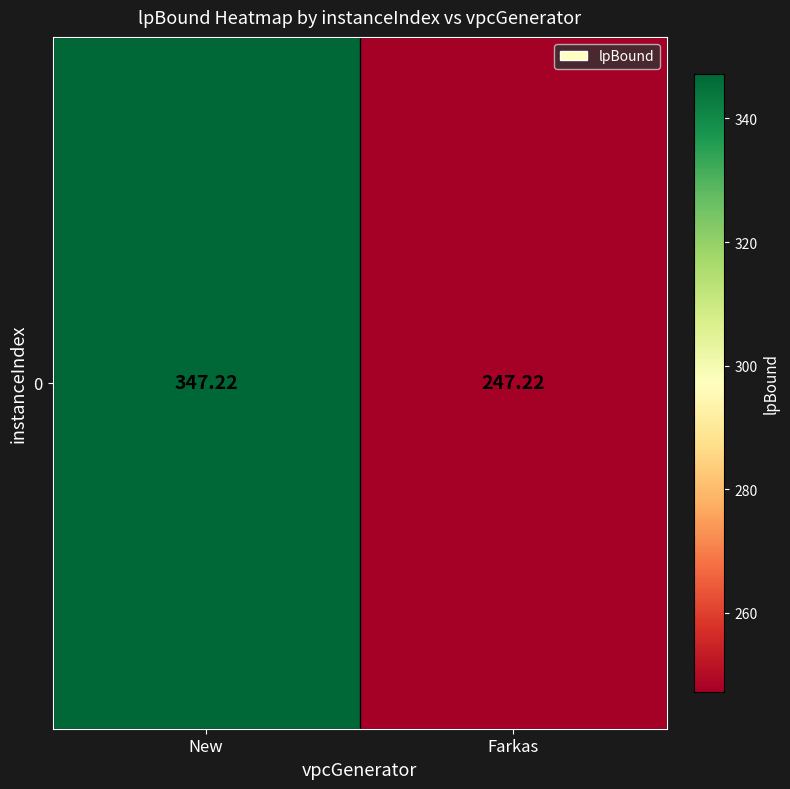

Rank the categories by value from highest to lowest.

New, Farkas